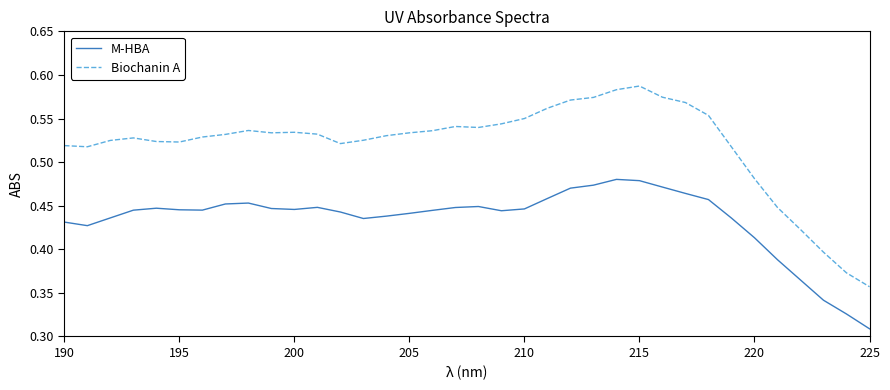

Rank the series by their maximum value, from lowest to highest.

M-HBA, Biochanin A